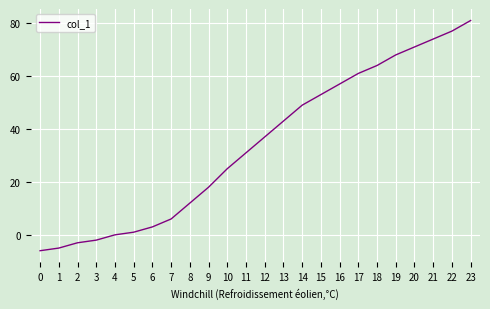

How many series are shown in this chart?

1